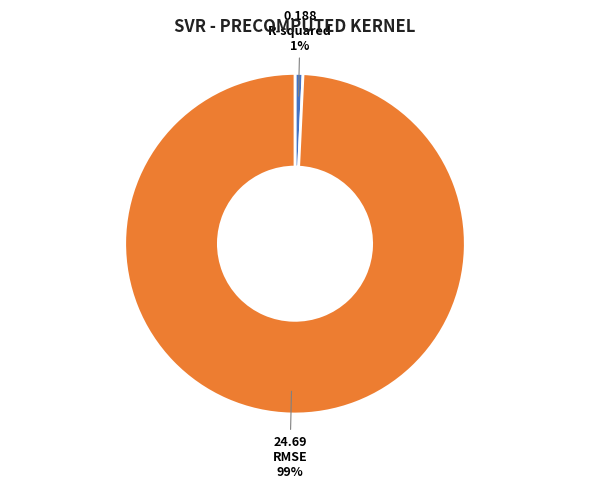

To the nearest percent, what is the difference between the largest and smallest slice percentages?

98%